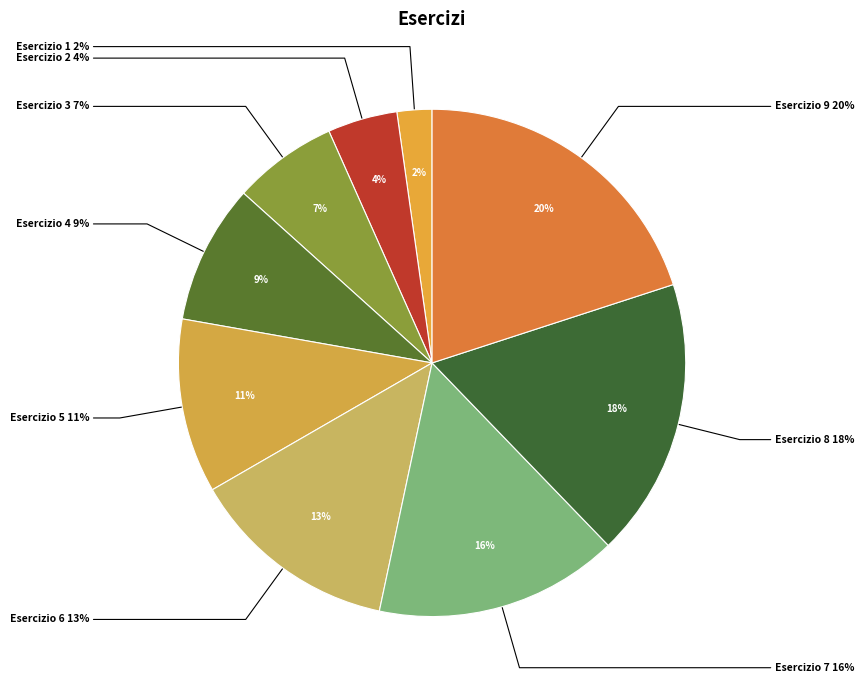

Approximately how many times larger is the value at 2 compared to 7?

0.3